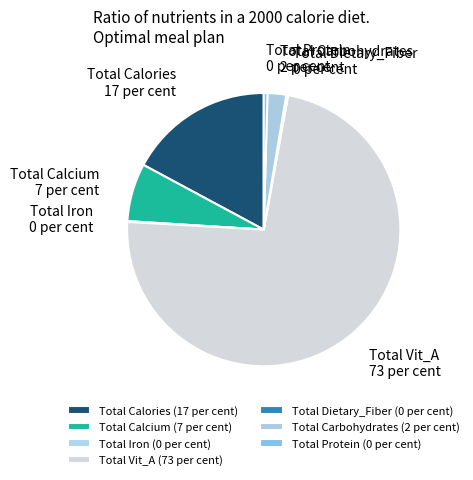

Approximately how many times larger is the value at Total Vit_A compared to Total Carbohydrates?

33.2